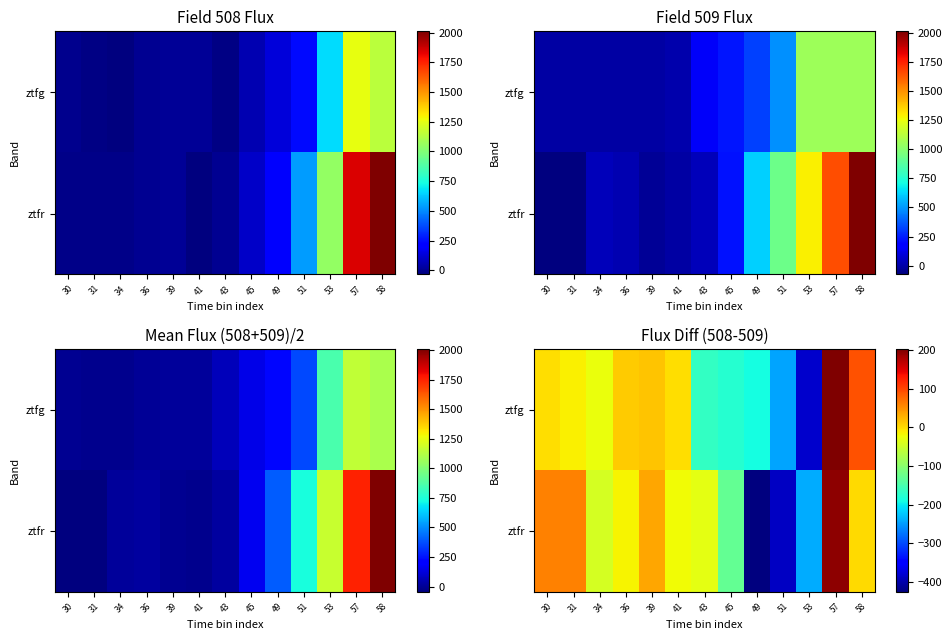

At which category does the chart reach its peak across all series?

57